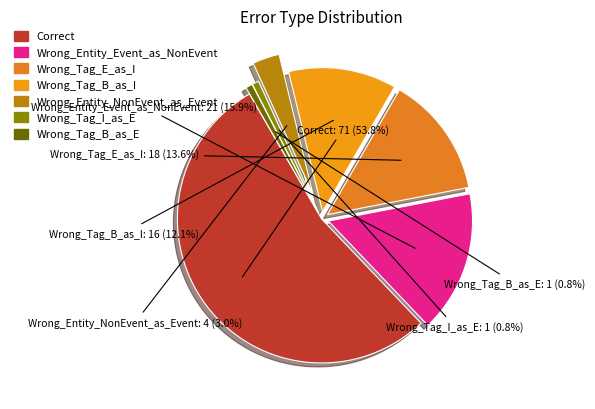

To the nearest percent, what percentage of the pie is Wrong_Entity_Event_as_NonEvent?

16%